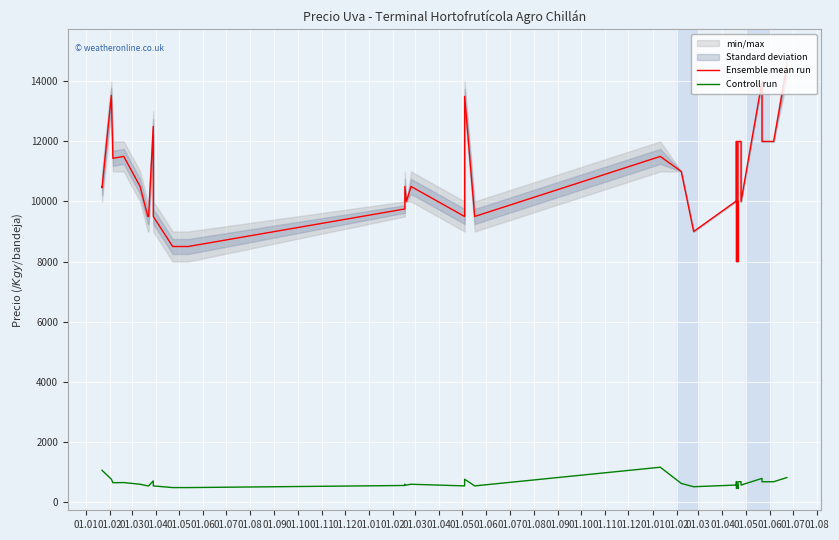

Where does the Controll run series first go above 583?

01.01